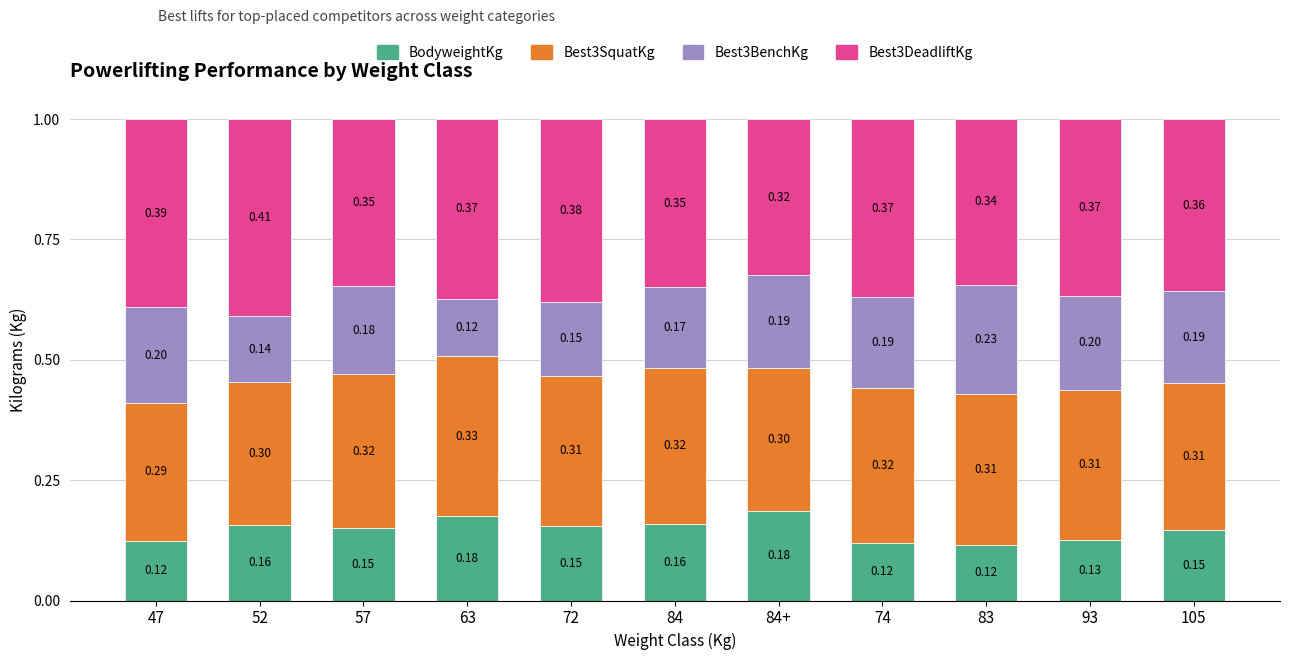

What is the sum of the BodyweightKg values at 84 and 84+?

0.3